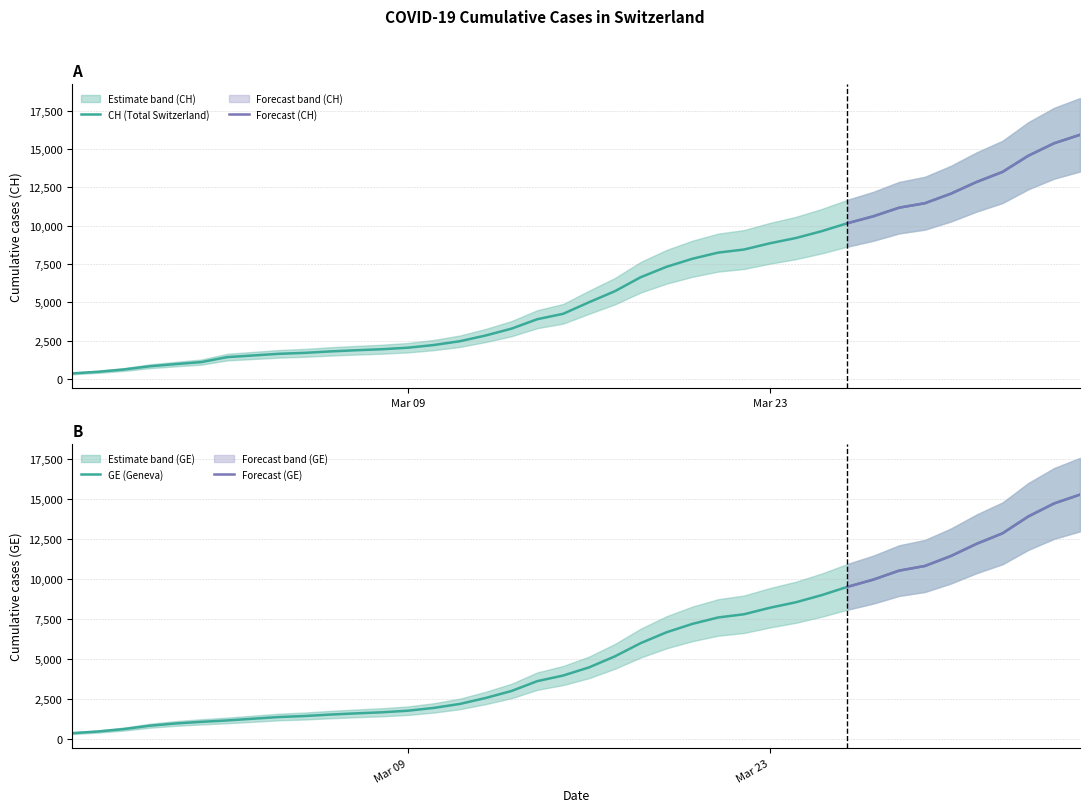

Reading left to right, what are all the values shown in this chart?

CH: 375	479	630	840	981	1113	1436	1544	1652	1715	1809	1885	1952	2051	2226	2472	2845	3291	3908	4259	5012	5731	6644	7323	7847	8249	8449	8855	9196	9642	10162	10613	11175	11467	12086	12852	13505	14561	15375	15926
GE: 375	479	630	840	981	1083	1171	1278	1384	1447	1538	1614	1681	1780	1955	2201	2574	3010	3627	3978	4485	5174	6002	6681	7205	7607	7807	8213	8554	9000	9520	9971	10533	10825	11444	12210	12863	13919	14733	15284